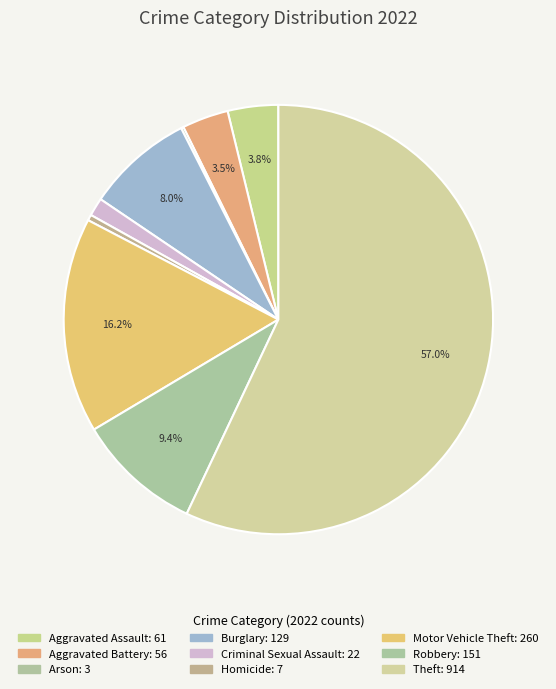

What portion of the pie excludes Robbery?

90.6%